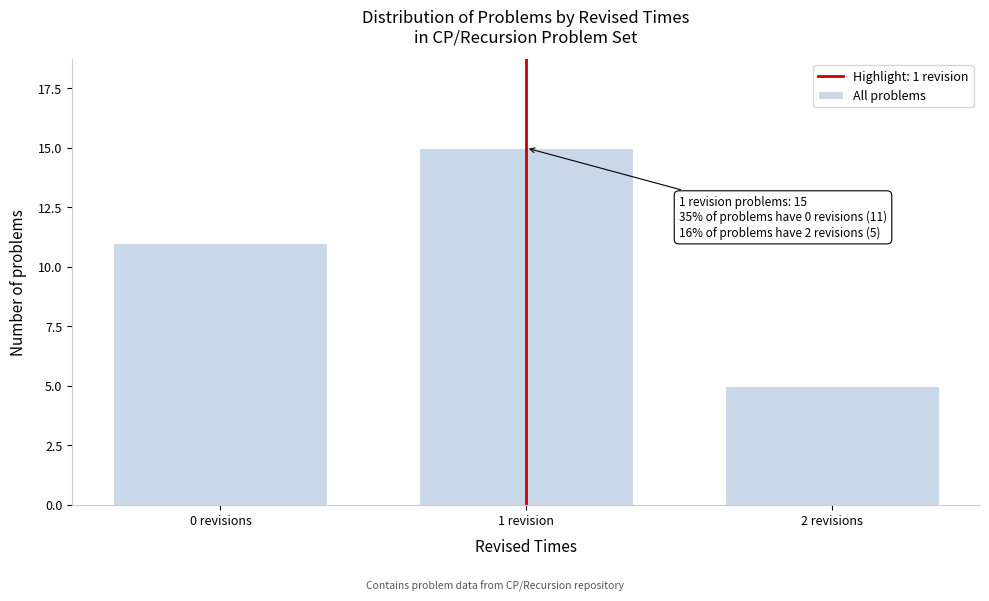

Reading right to left, transcribe all the data shown in this chart.

2 revisions=5	1 revision=15	0 revisions=11